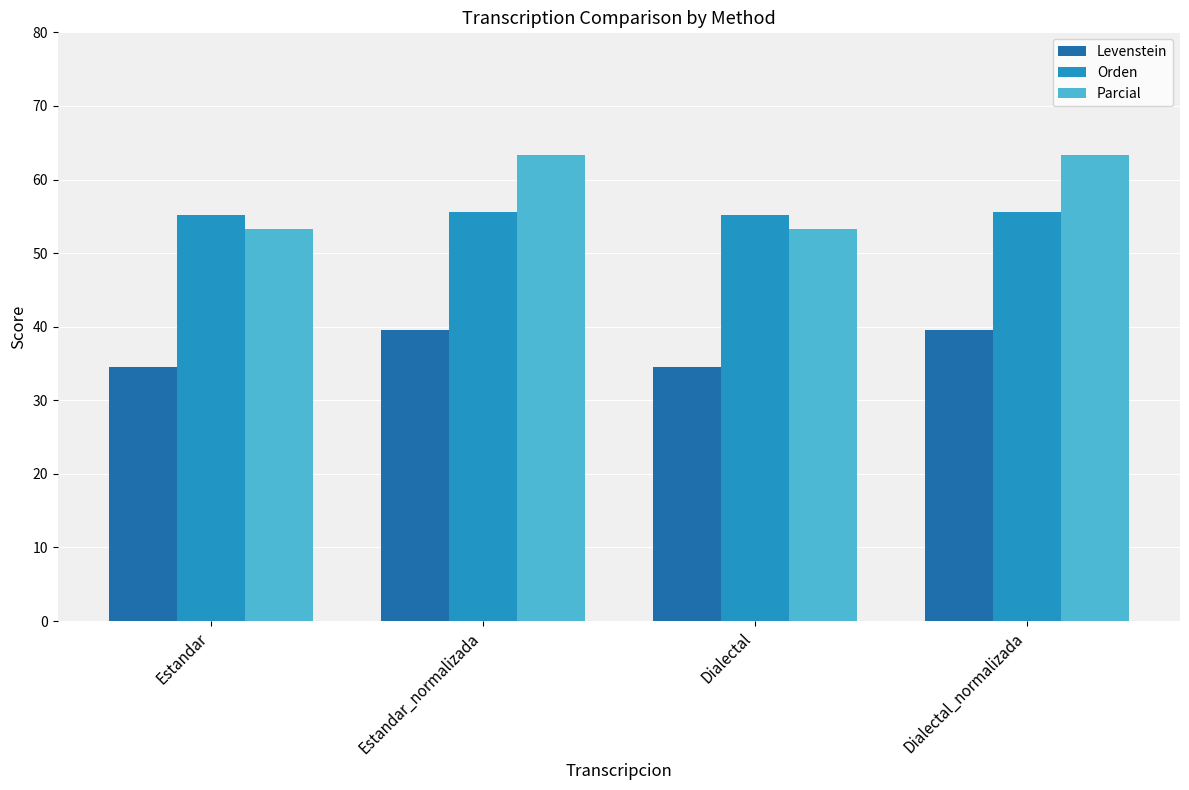

How many data points in Parcial are less than 63?

2